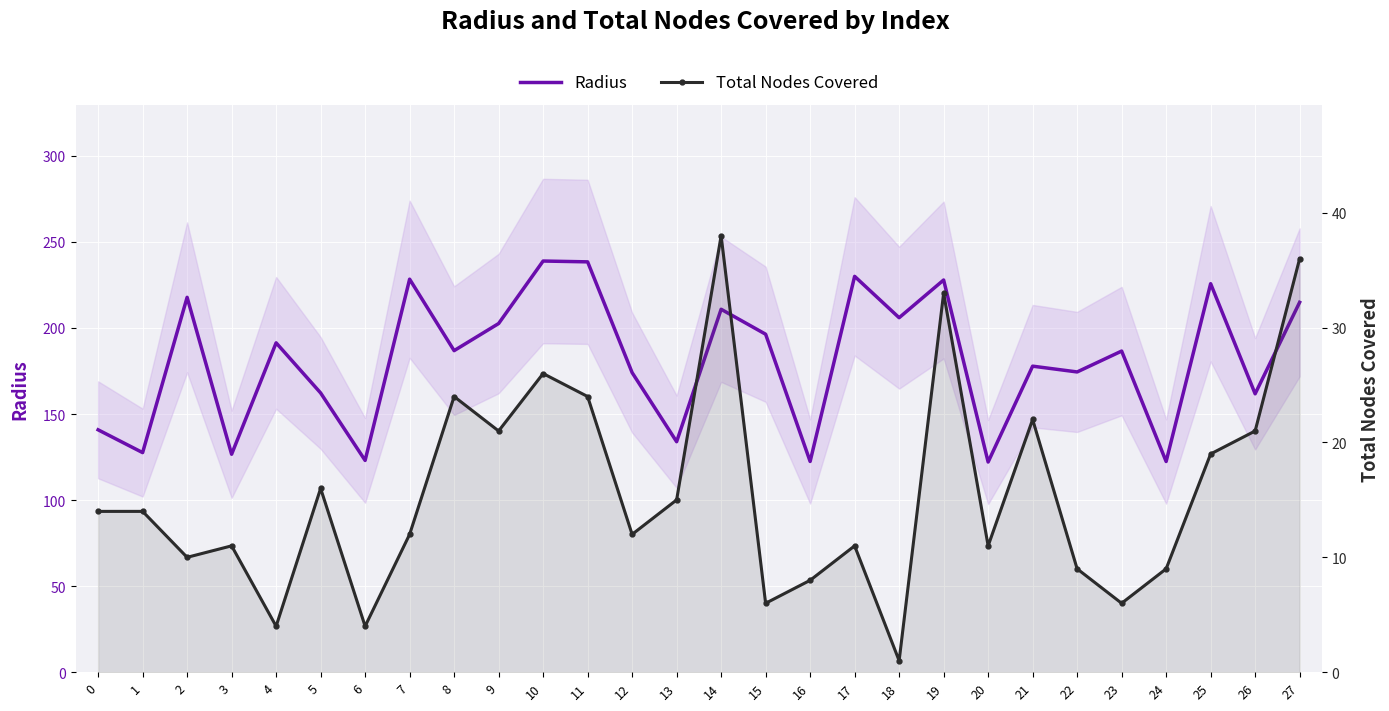

What is the minimum value for Radius?

122.1